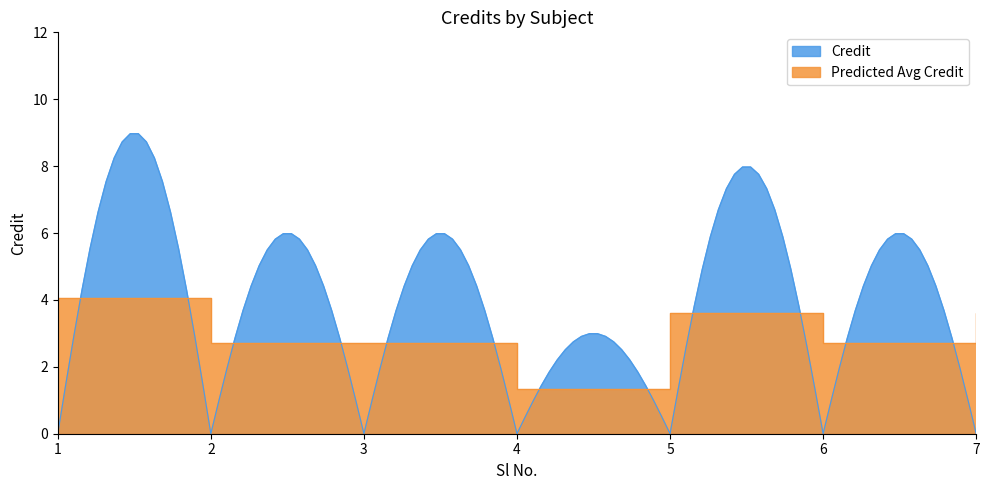

How many values are below 6?

1